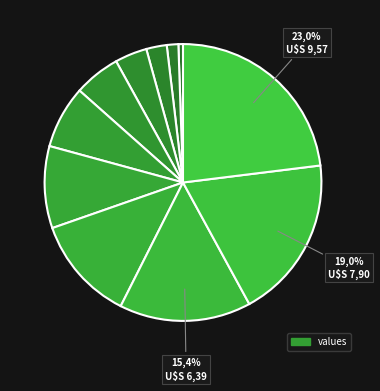

Count the number of slices in the pie.

11